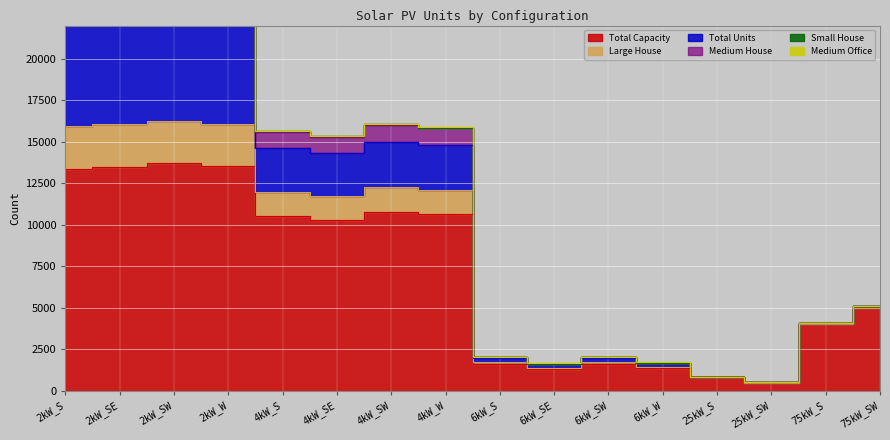

What is the difference between the Large House values at 4kW_W and 4kW_SW?

176